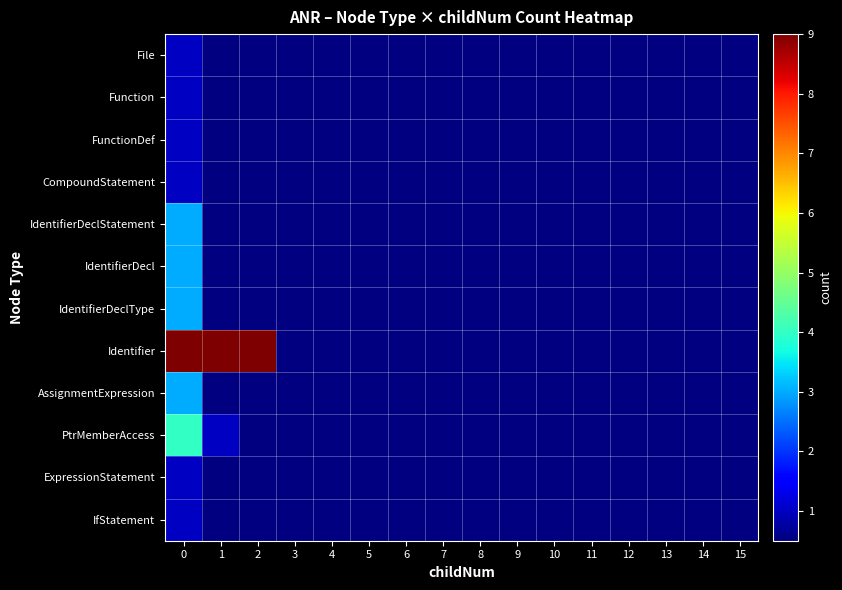

Which series has the largest range (max minus min)?

Identifier